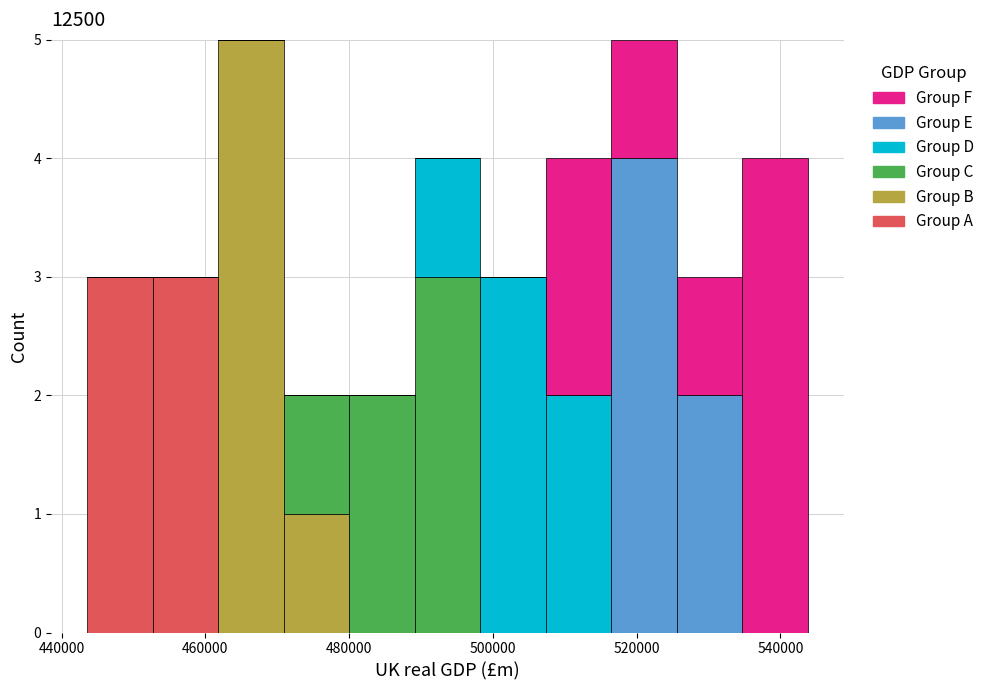

What is the total height of the stacked bar covering 526000 to 534000 on the x-axis? Neither the bar edges nor the heights are printed on the chart, so give them approximately, as read against the axes.

3